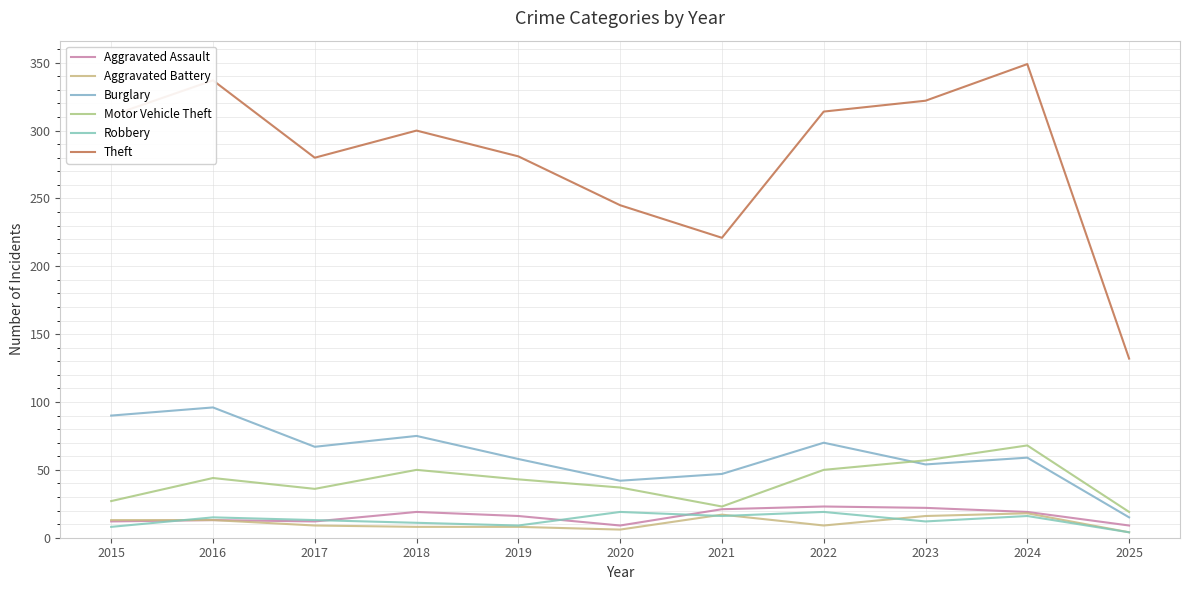

Which label corresponds to the largest value in the chart?

2024